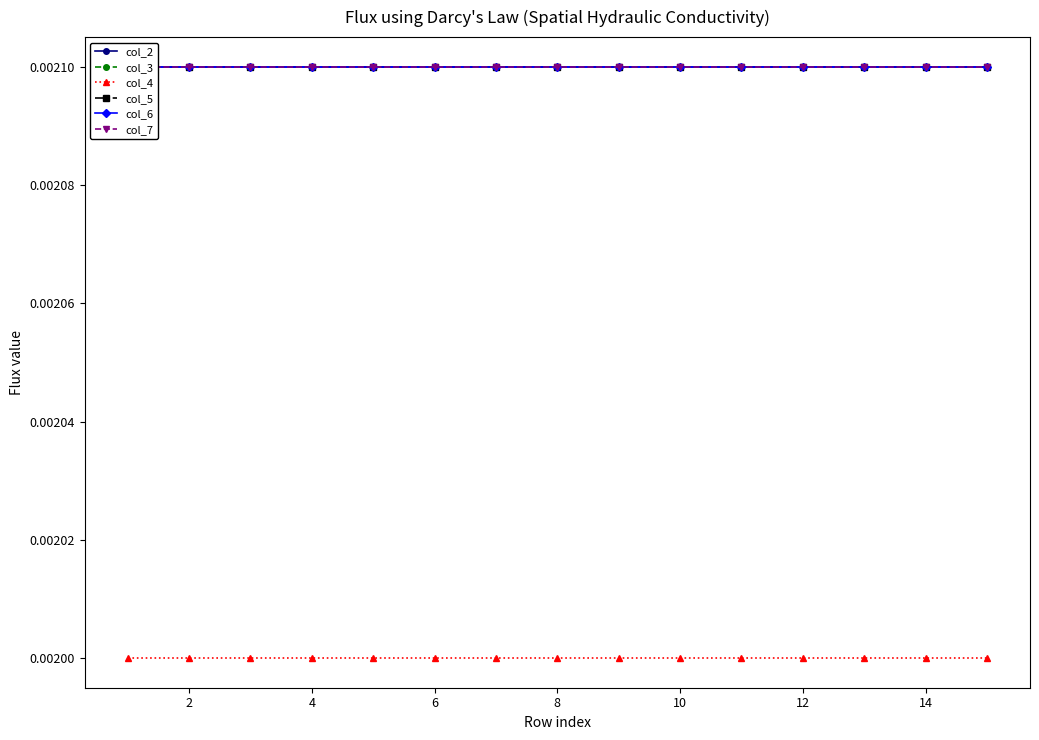

The value of col_4 at 16 is 0.0. True or false?

False